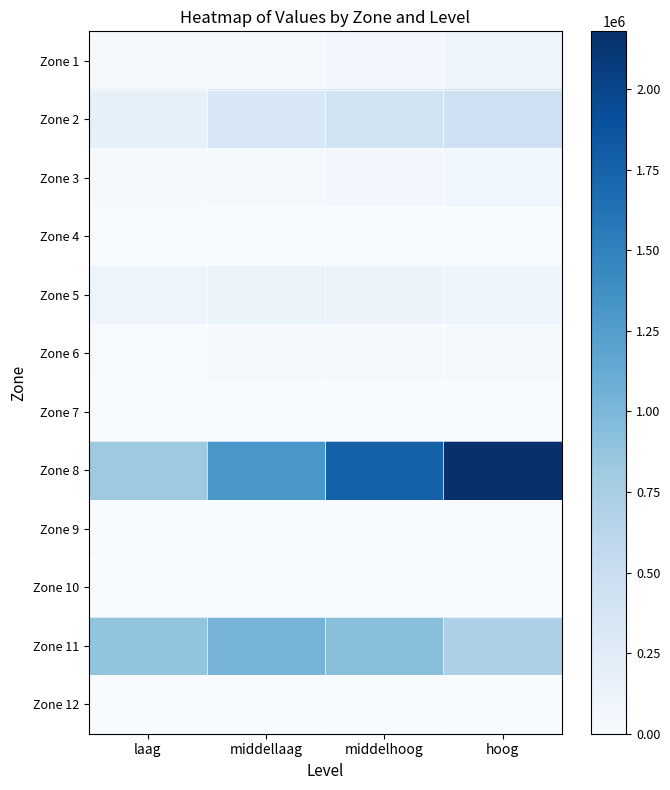

Which category has the lowest value across all series?

laag